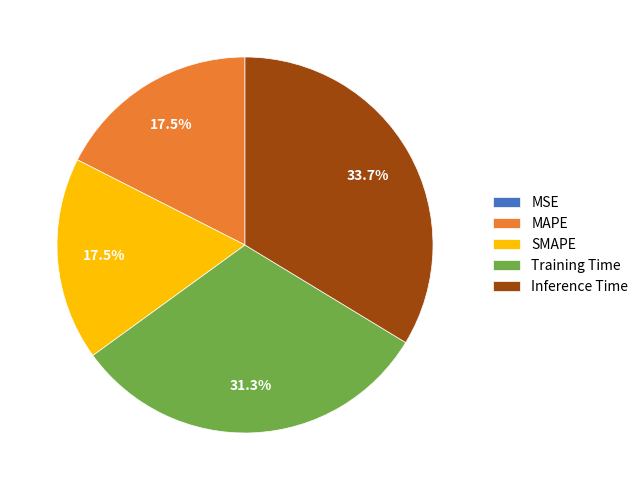

Is there a majority slice in this chart?

No